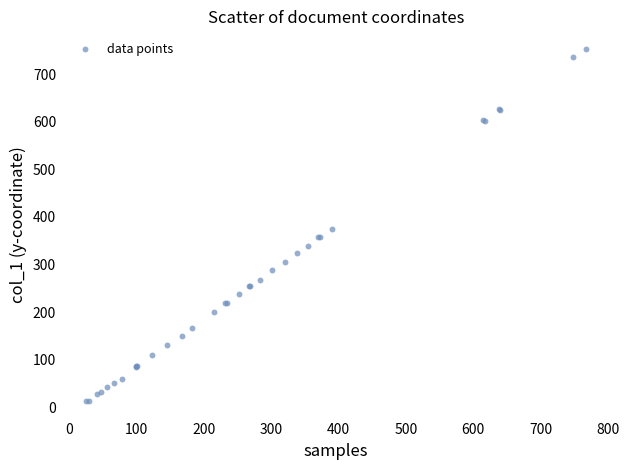

What Y value in the scatter plot is closest to 383?

374